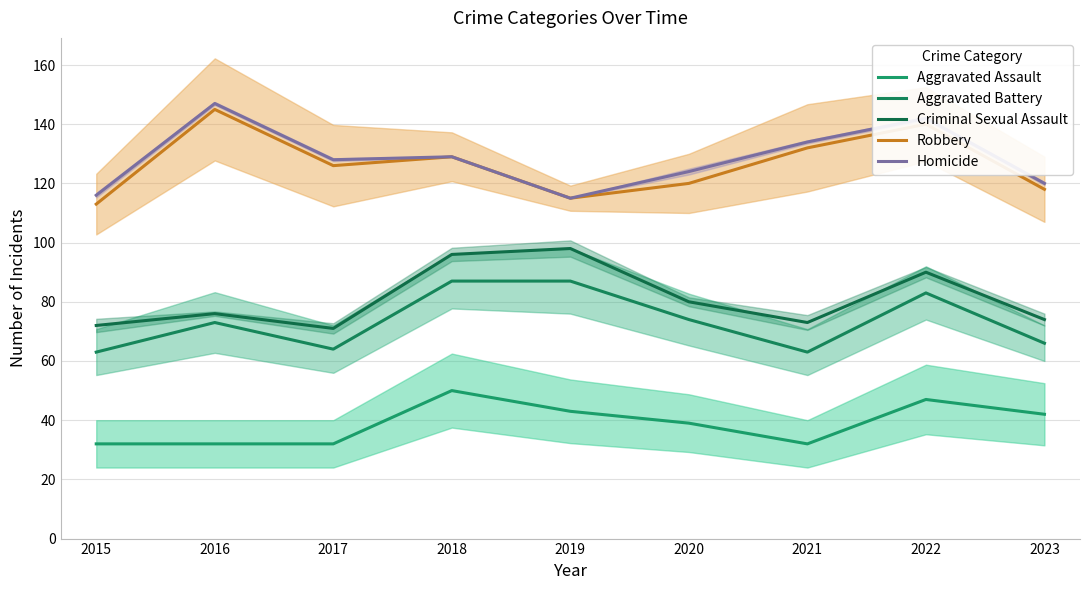

True or false: Homicide and Robbery intersect in this chart.

False